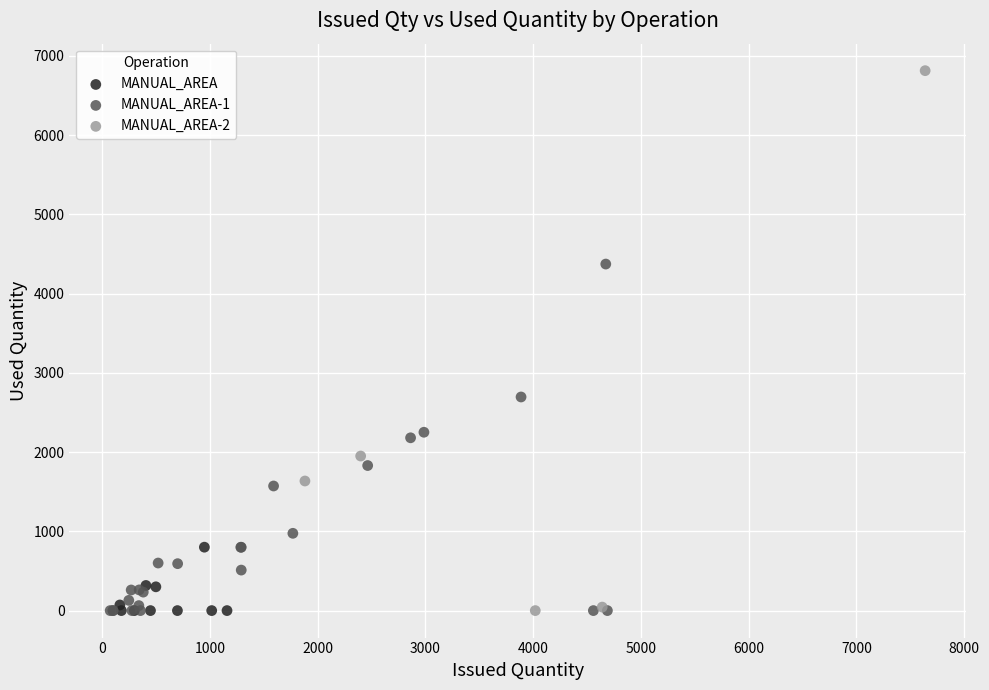

Which series contains the highest Y value?

MANUAL_AREA-2